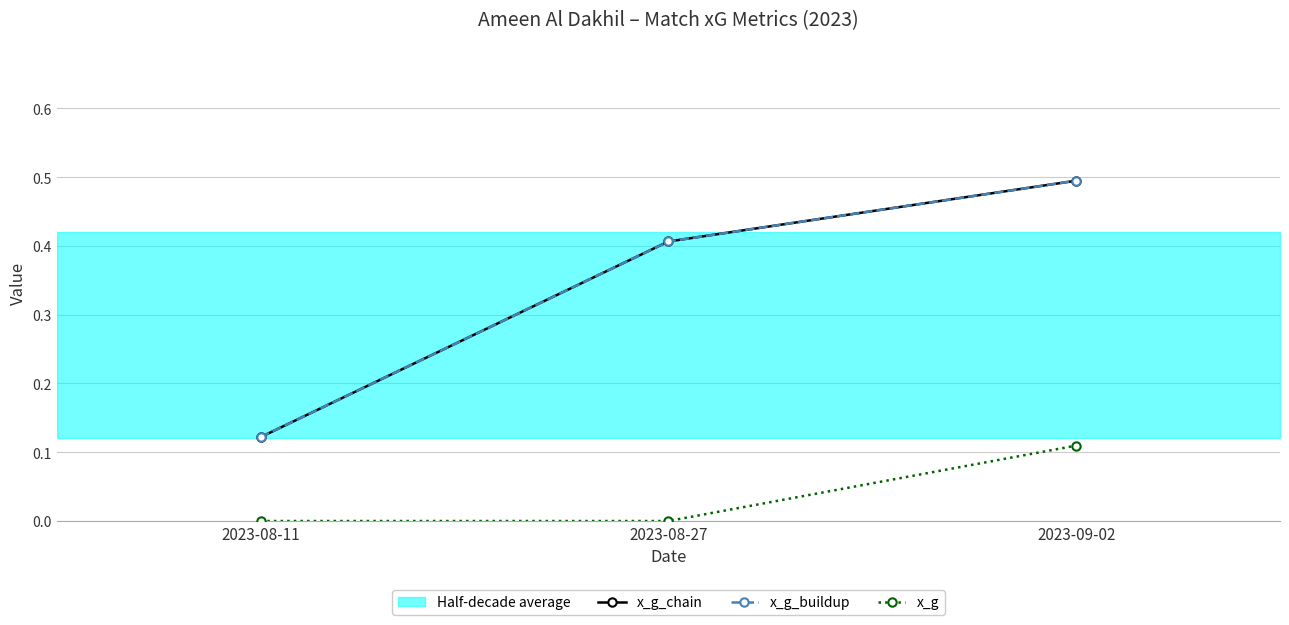

What is the highest value of the x_g series?

0.1